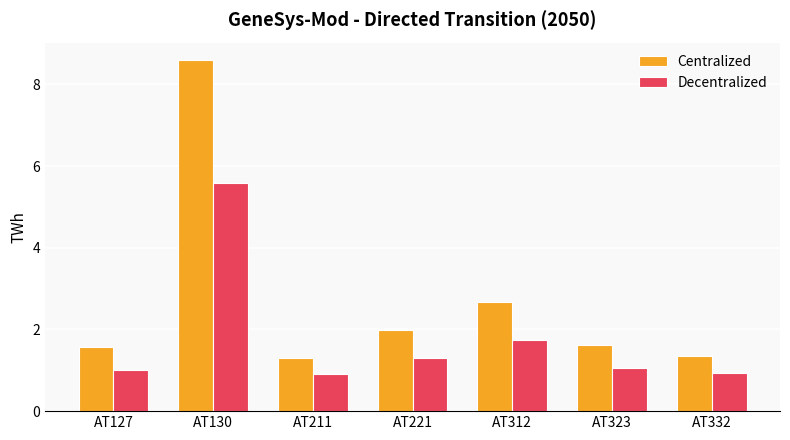

Reading left to right, extract all data points from this chart.

Centralized: AT127=1.6	AT130=8.6	AT211=1.3	AT221=2.0	AT312=2.7	AT323=1.6	AT332=1.4
Decentralized: AT127=1.0	AT130=5.6	AT211=0.9	AT221=1.3	AT312=1.7	AT323=1.0	AT332=0.9